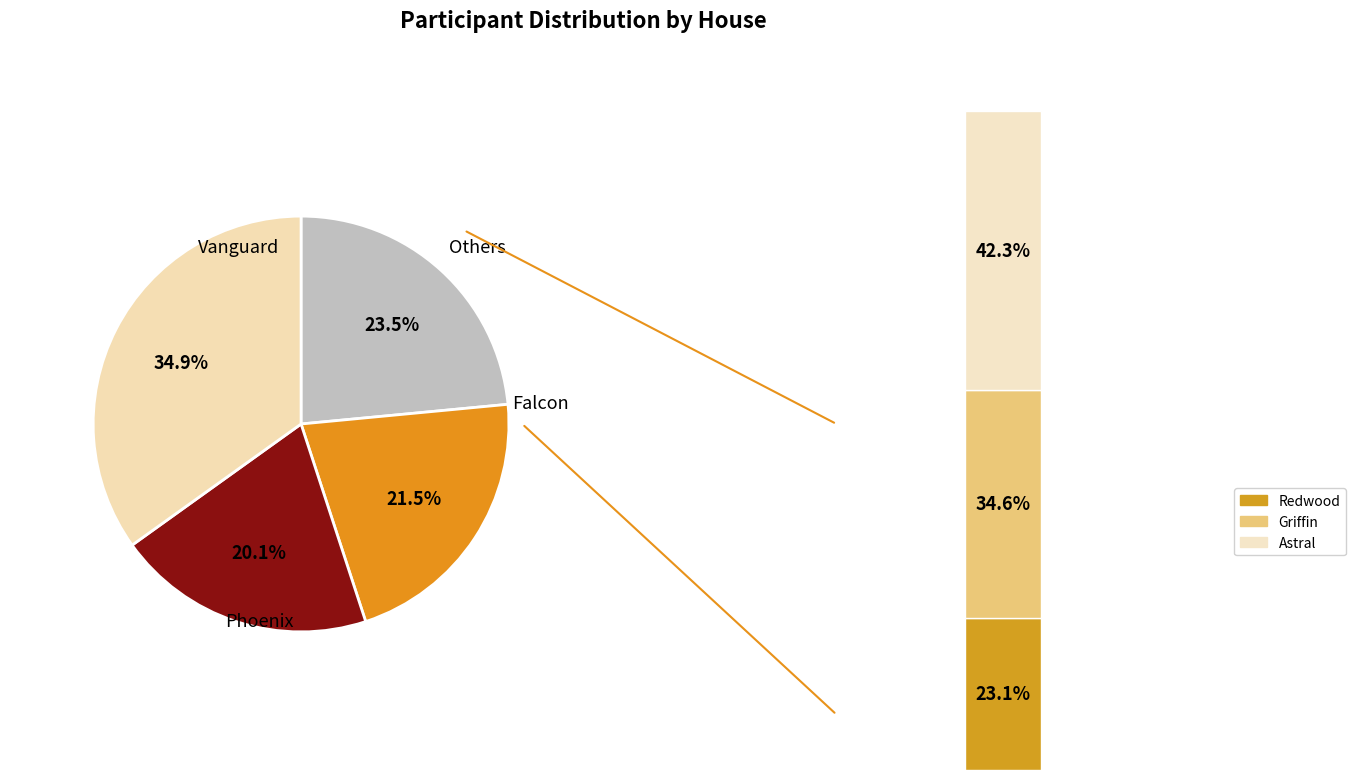

What is the largest slice in the pie chart?

Vanguard